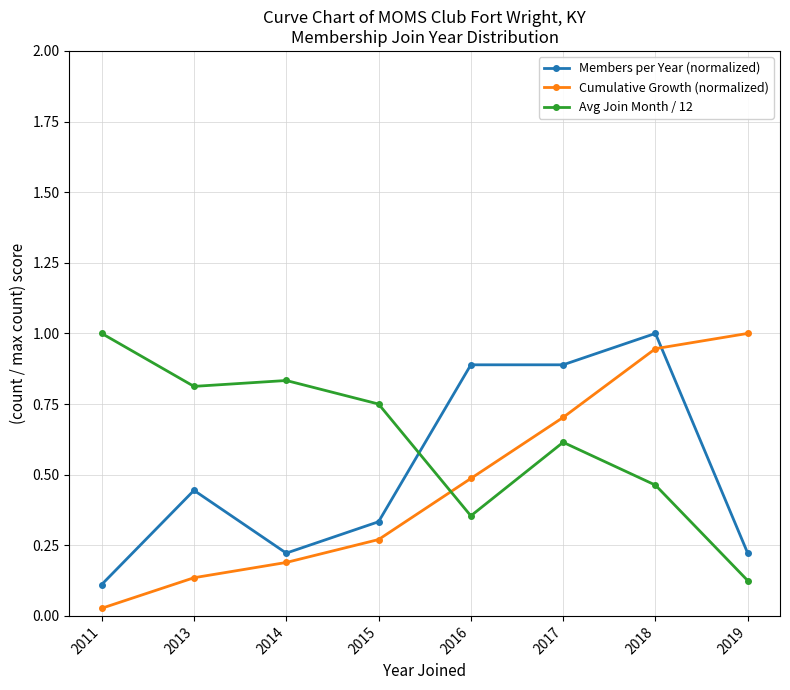

The value of Cumulative Growth (normalized) at 2019 is 1.0. True or false?

True